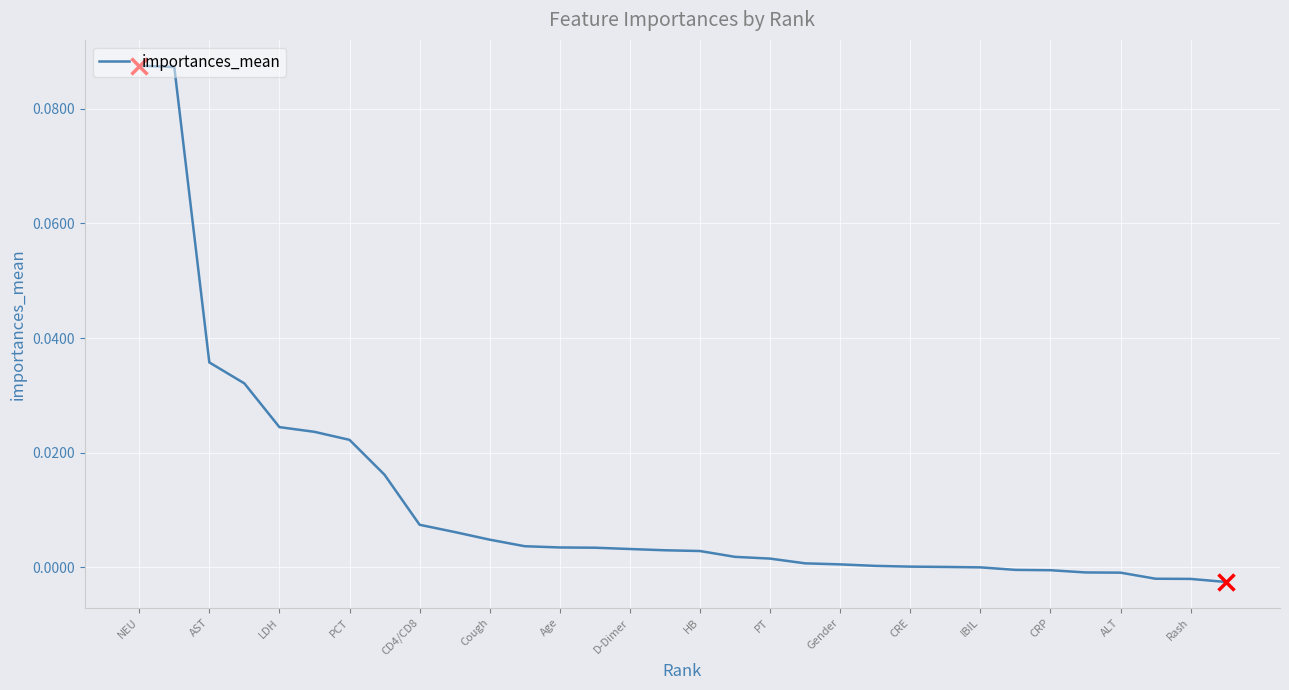

What is the maximum value shown in the chart?

0.1